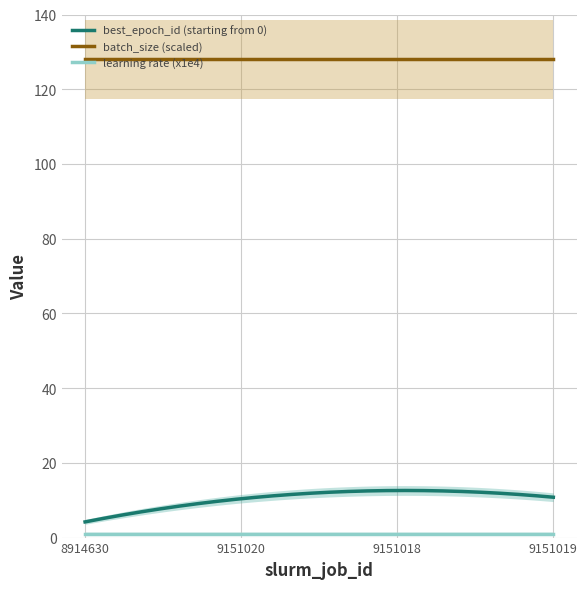

True or false: learning rate has more than 2 points higher than both neighbors.

False